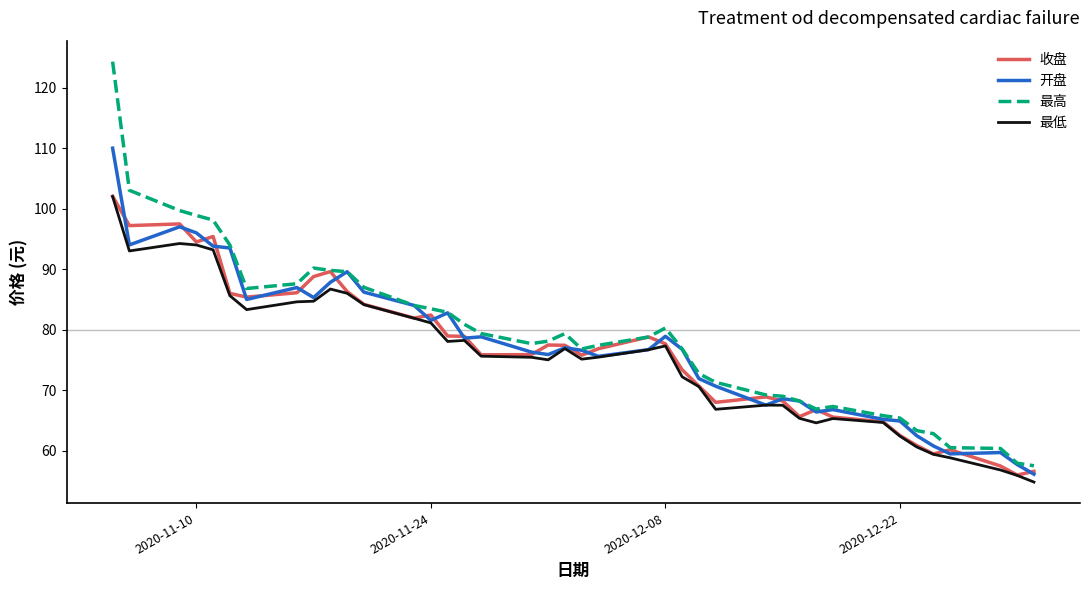

What is the minimum value for 最低?

54.8